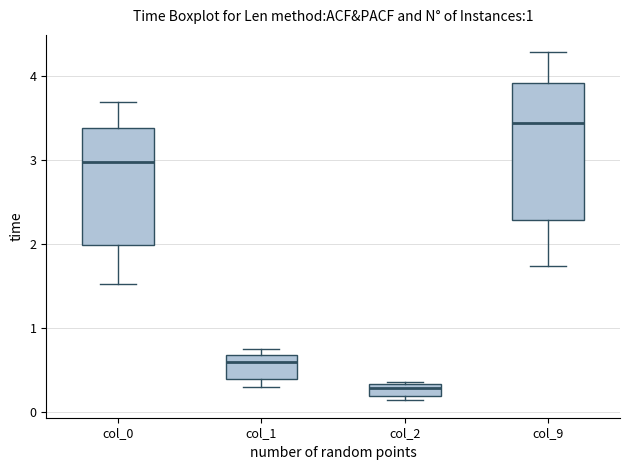

Which box has the lowest median line?

col_2